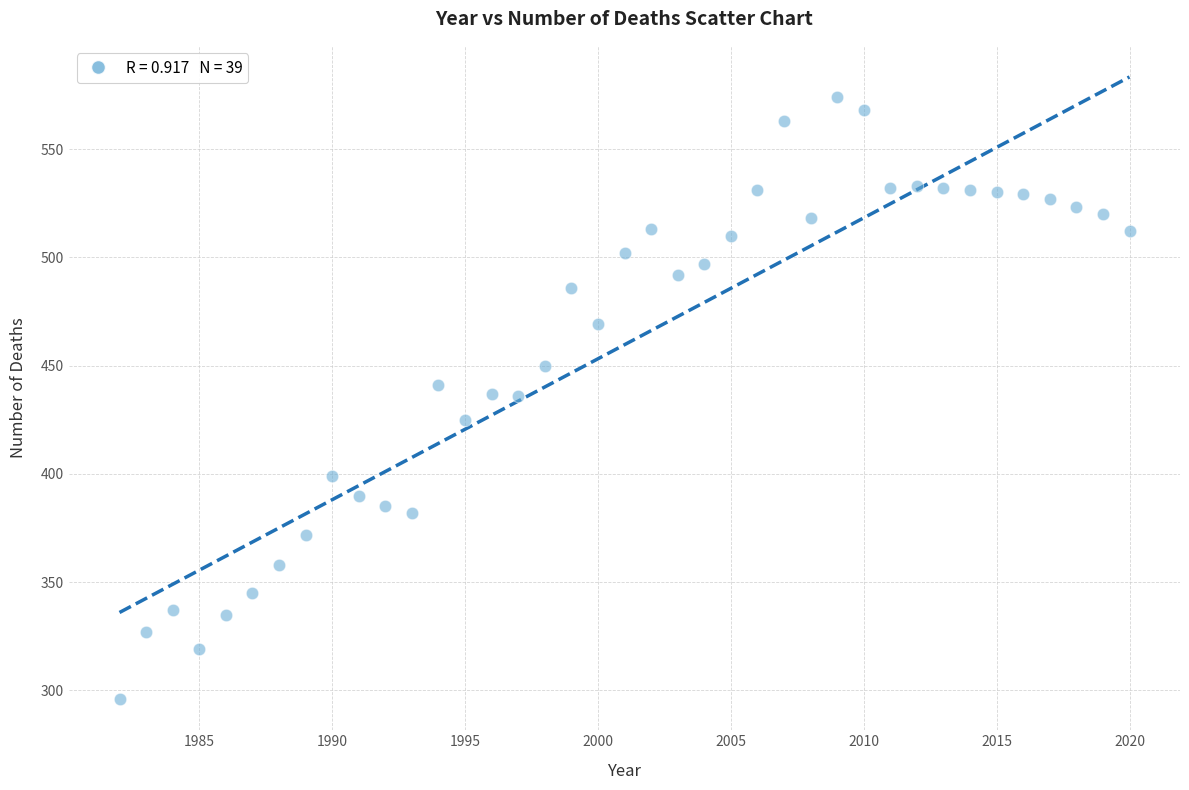

What is the range of X values (max minus min)?

38